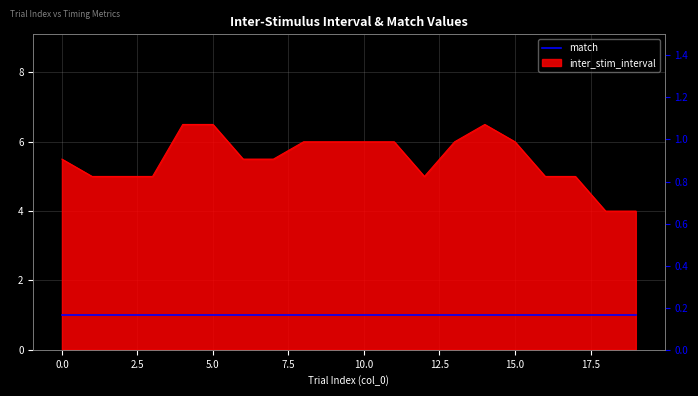

Approximately how many times larger is the value at 8 compared to 18?

1.5